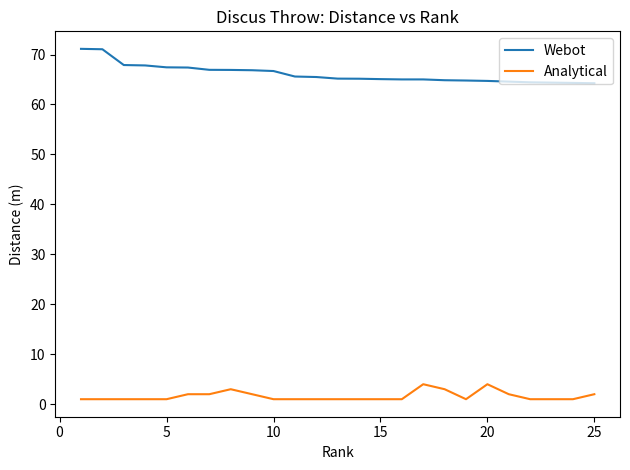

List the series in order of their overall mean, lowest first.

Analytical, Webot